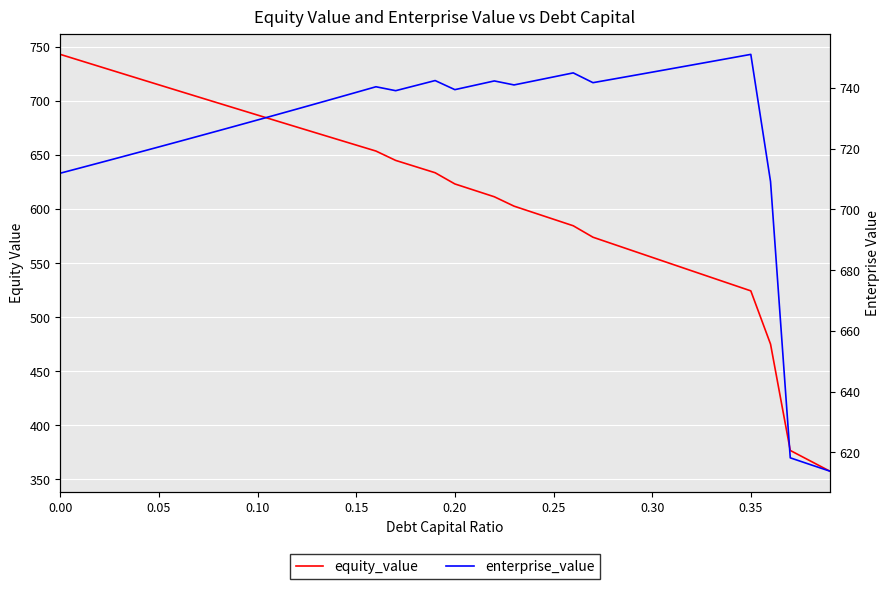

Rank the series by their average value, from lowest to highest.

equity_value, enterprise_value